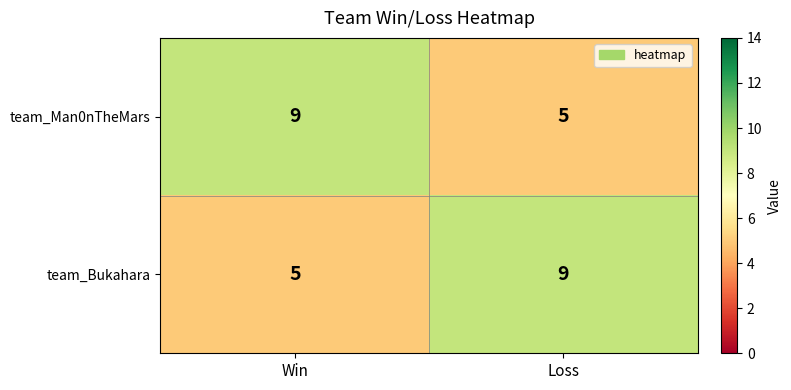

Reading left to right, what are all the values shown in this chart?

team_Man0nTheMars: Win=9	Loss=5
team_Bukahara: Win=5	Loss=9